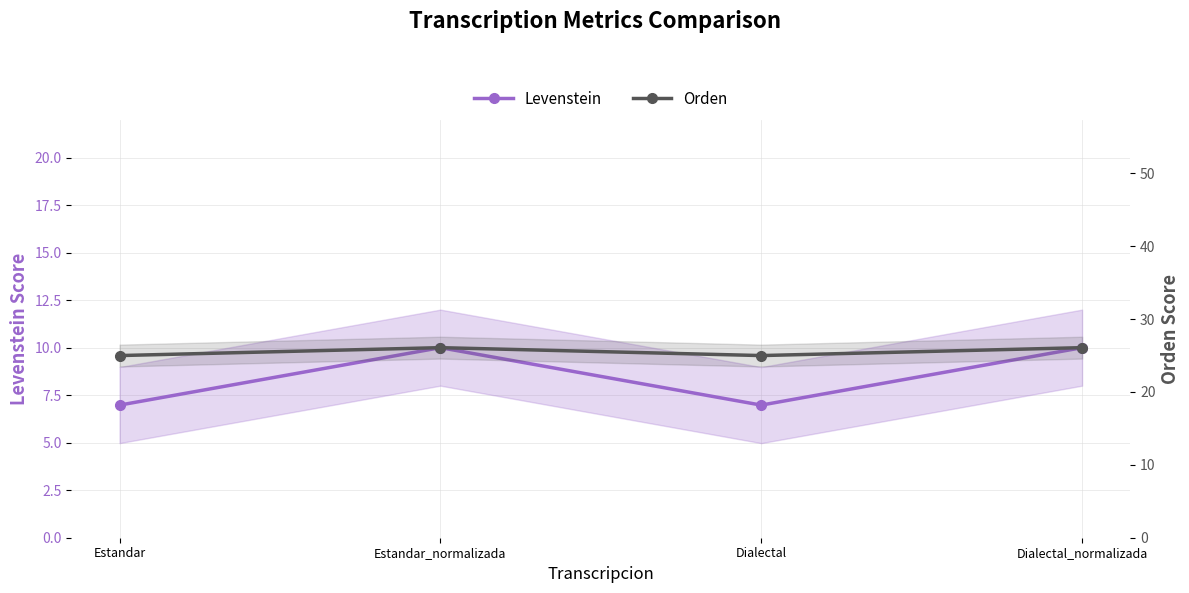

What is the label of the 2nd point from the left?

Estandar_normalizada